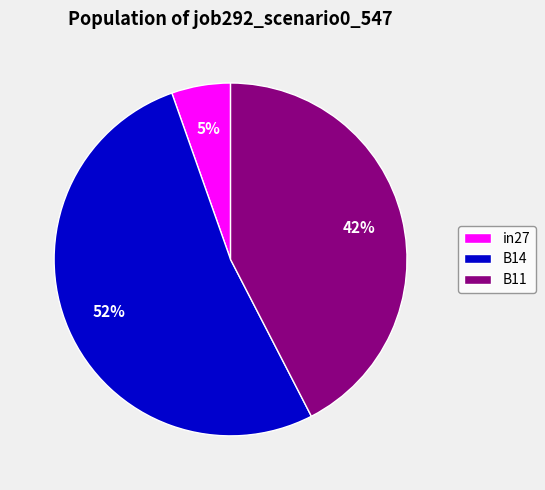

Rank the categories by value from lowest to highest.

in27, B11, B14